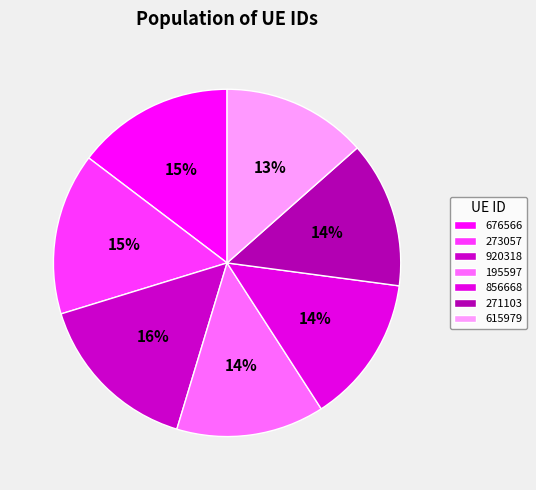

What percentage is the 195597 slice, to the nearest percent?

14%